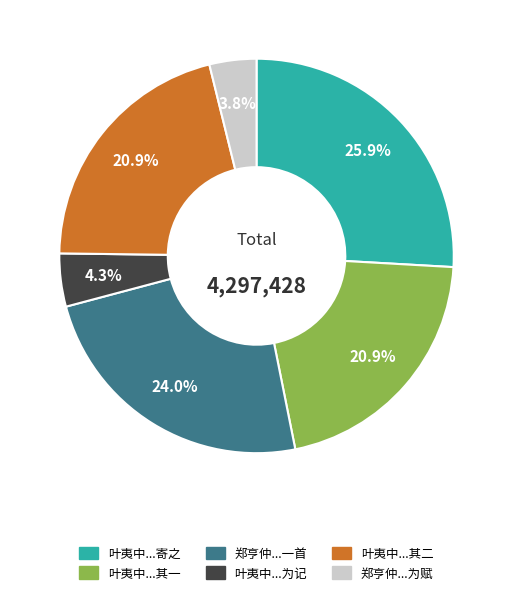

Is there any slice that represents more than half of the pie?

No